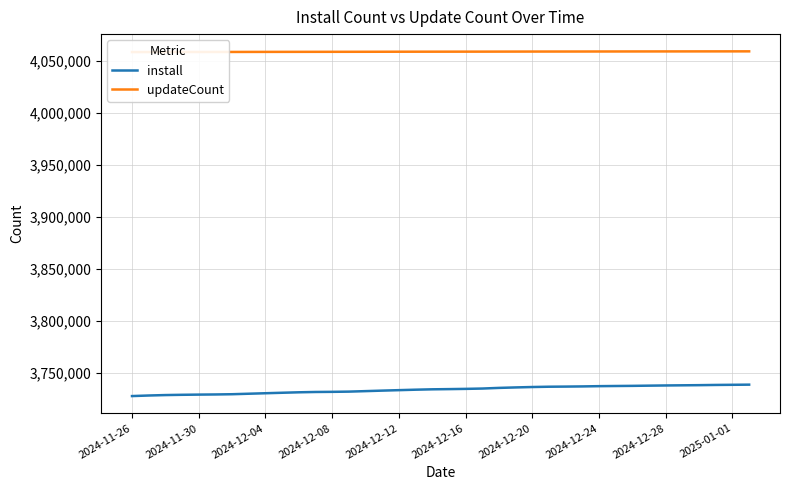

What is the difference between the highest and lowest values at 15?

326270